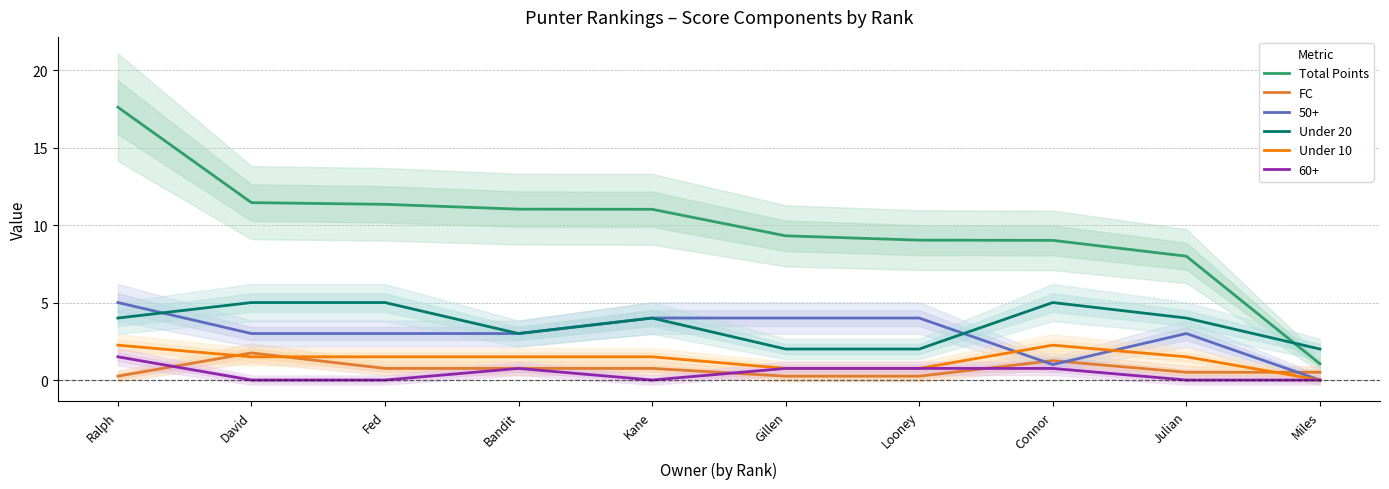

True or false: Total Points has a value of 4.6 at Bandit.

False